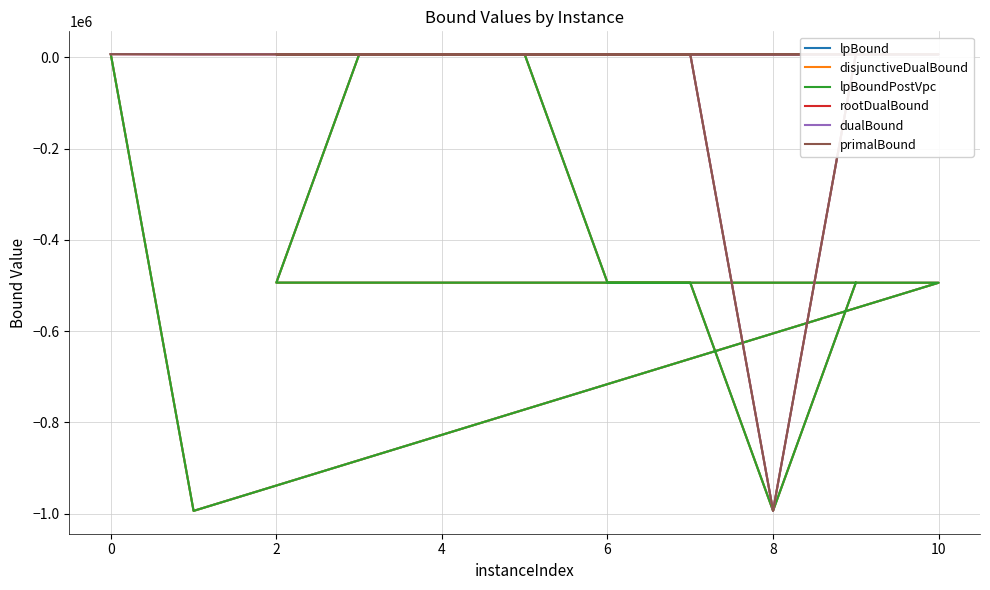

Where is the first local maximum for primalBound?

2